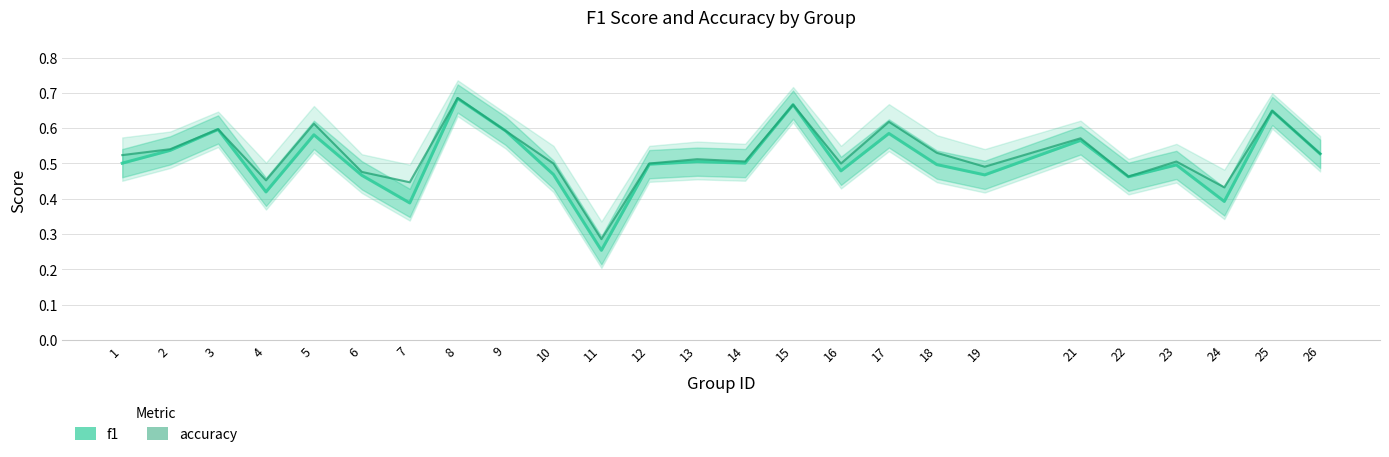

At which category does f1 reach its first local peak?

3